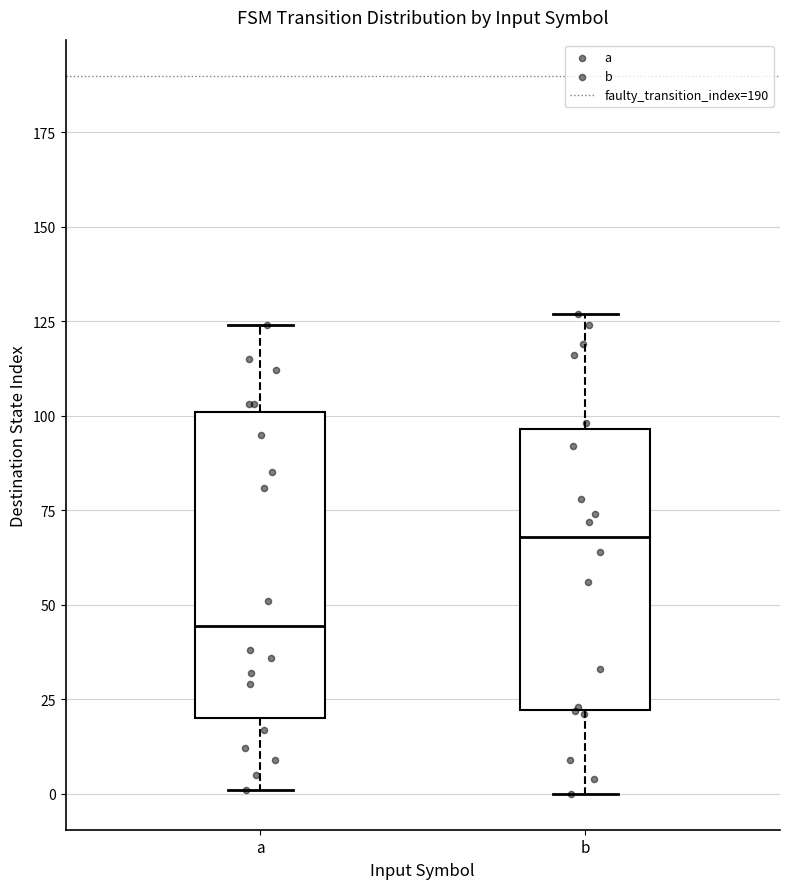

Where is the upper edge of the box for a on the y-axis? The values are not printed on the chart, so give them approximately, as read against the axis.

100